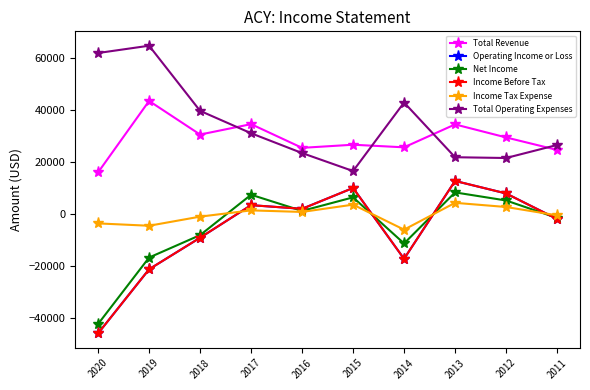

True or false: Total Revenue and Operating Income or Loss cross at least once.

False